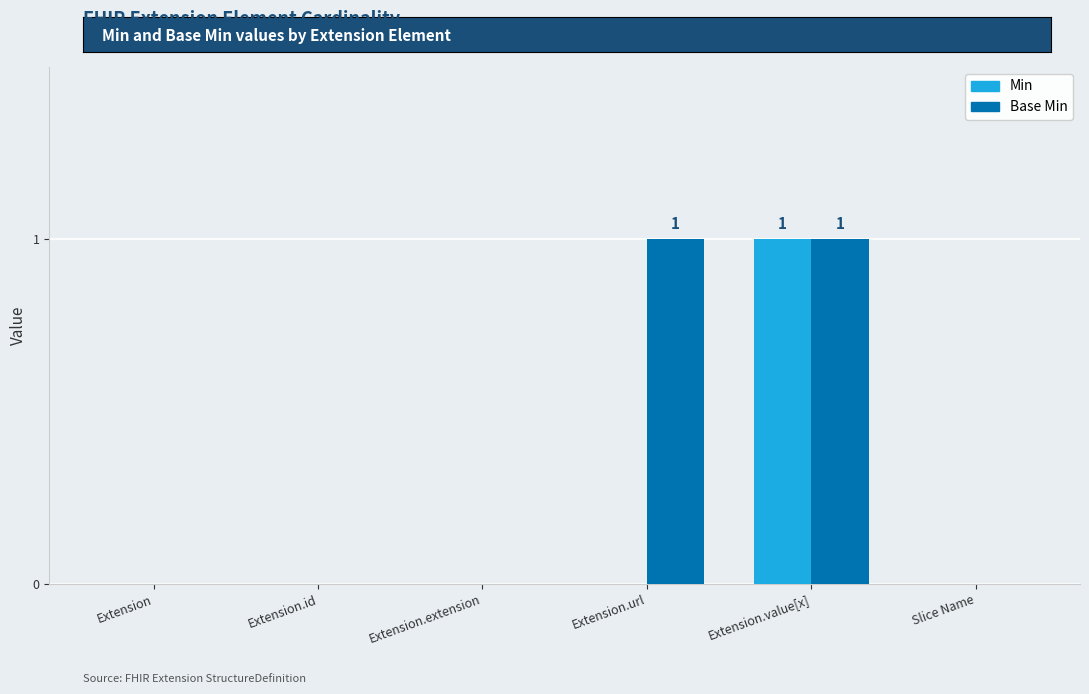

The Min series shows 0 at Slice Name. True or false?

True